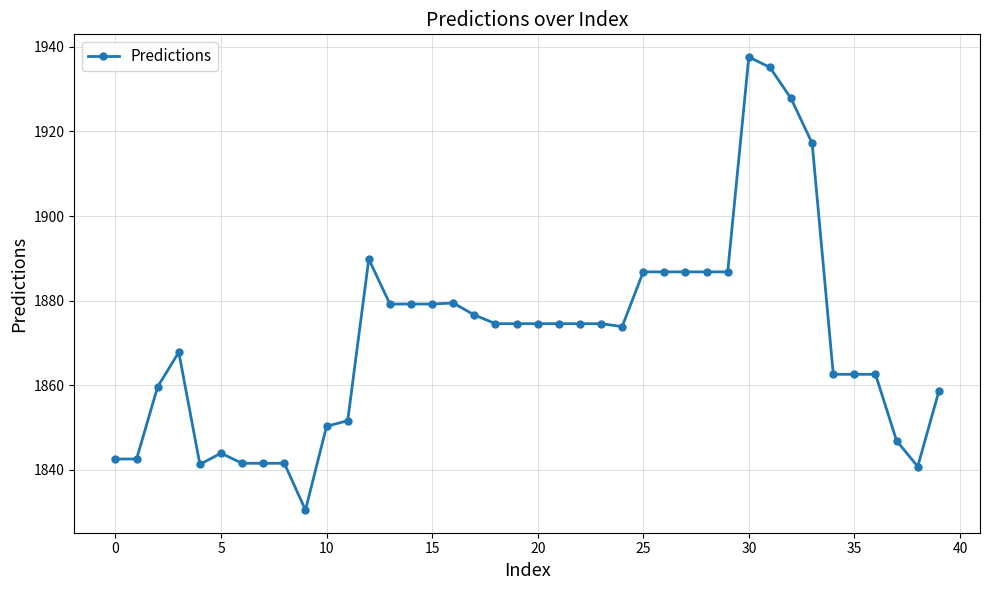

True or false: there are more than 0 points higher than both neighbors.

True